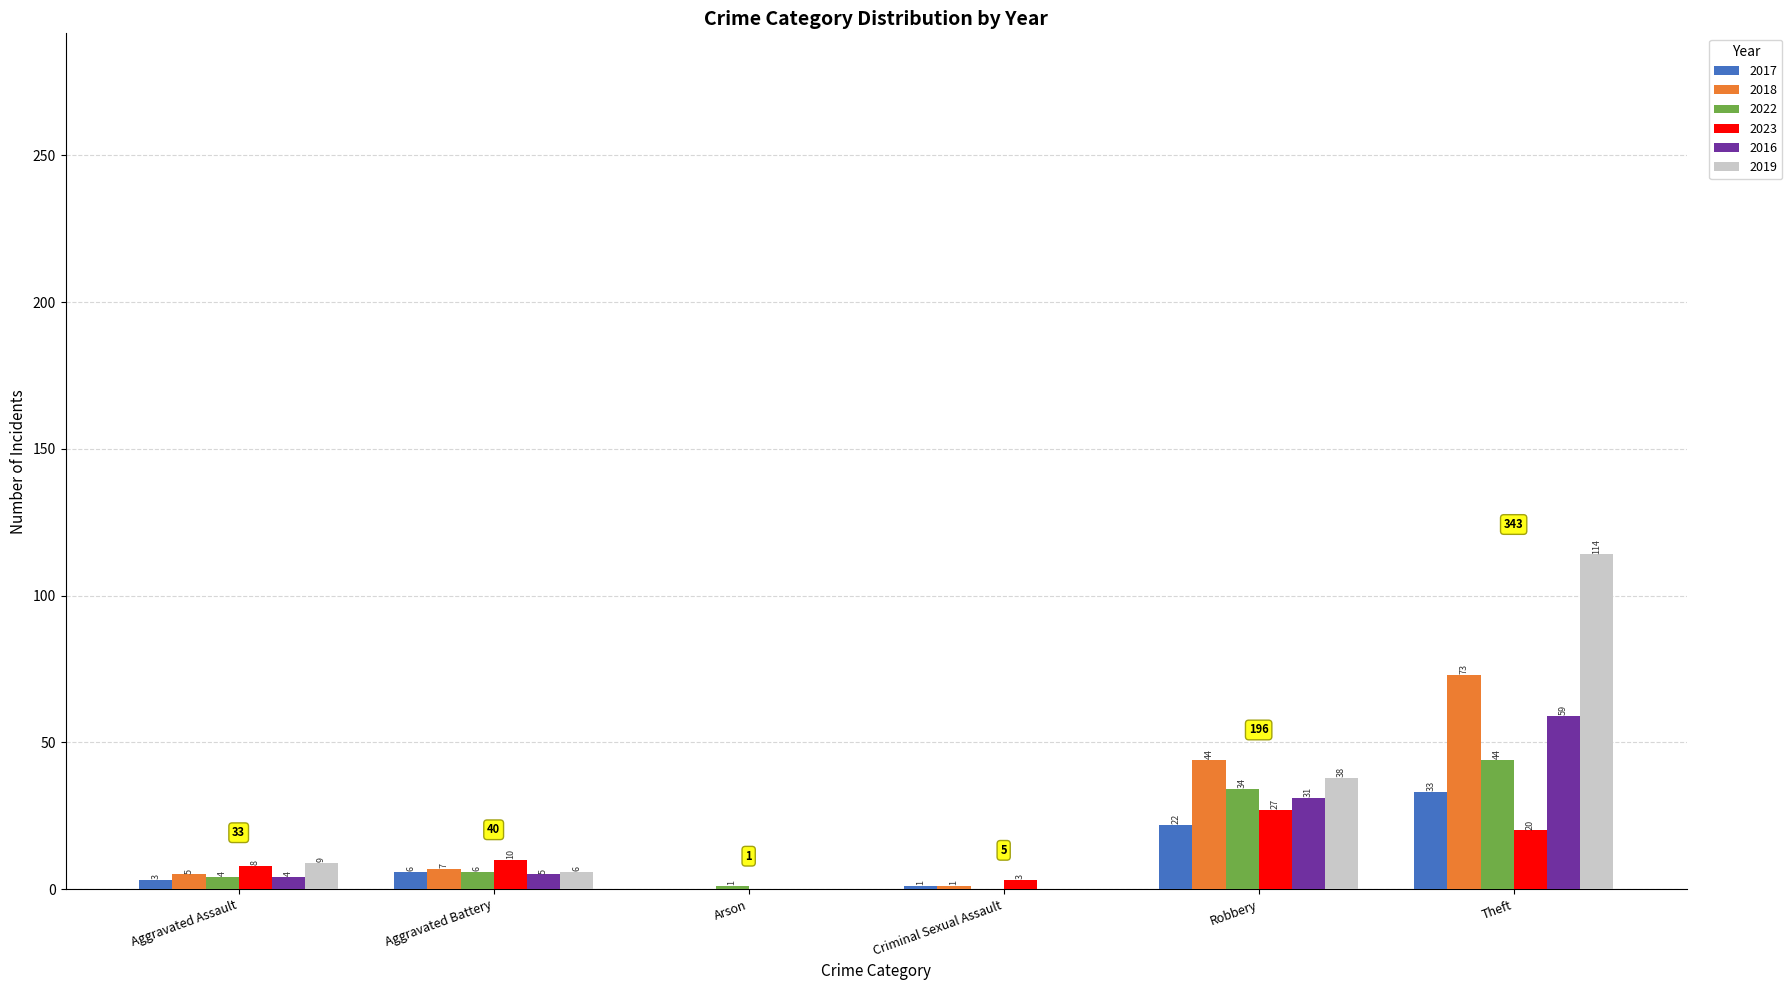

Which category has the highest value in the 2017 series?

Theft